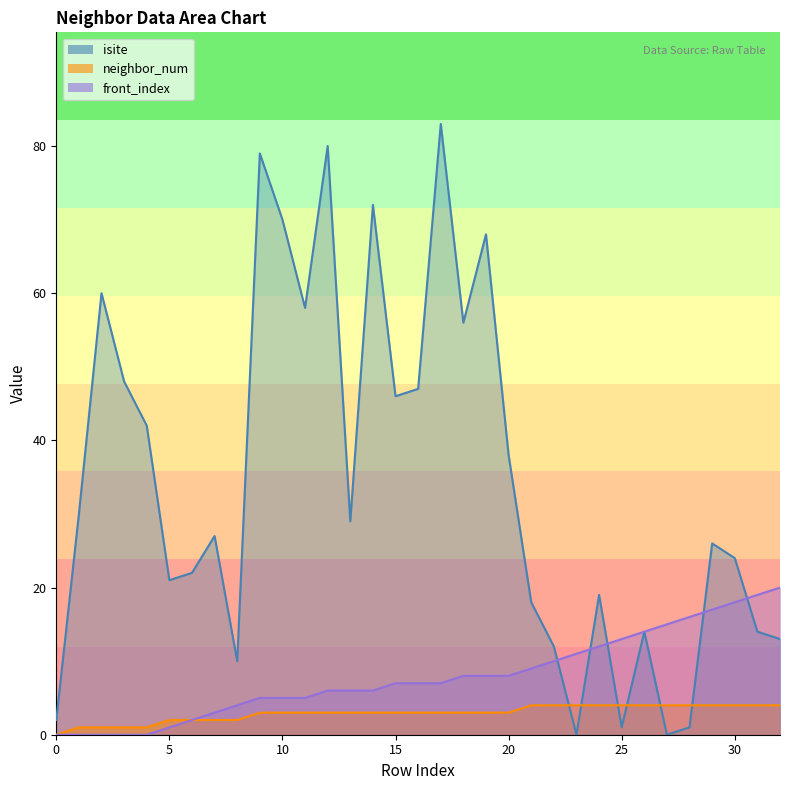

What is the difference between the maximum and minimum values in the front_index series?

20